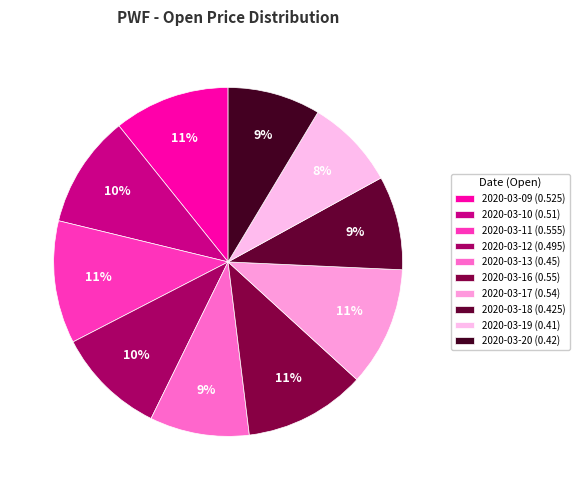

How many slices are in this pie chart?

10